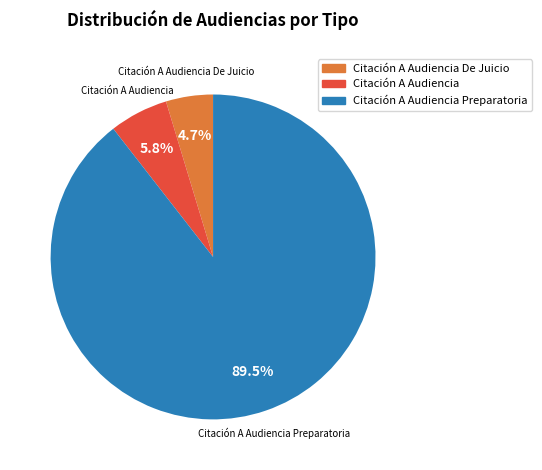

Is there any slice that represents more than half of the pie?

Yes